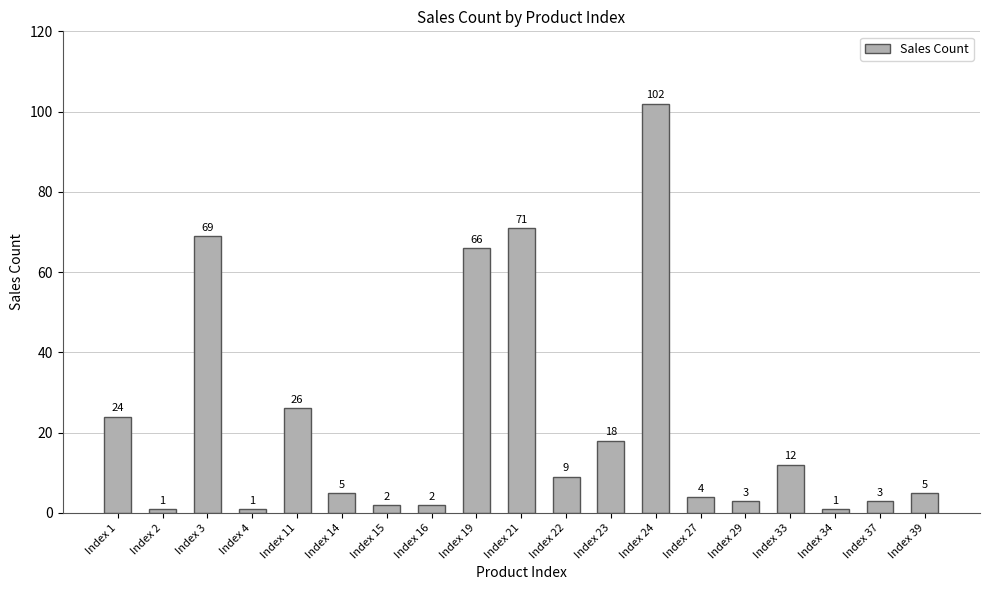

True or false: the data shows 45 at Index 21.

False